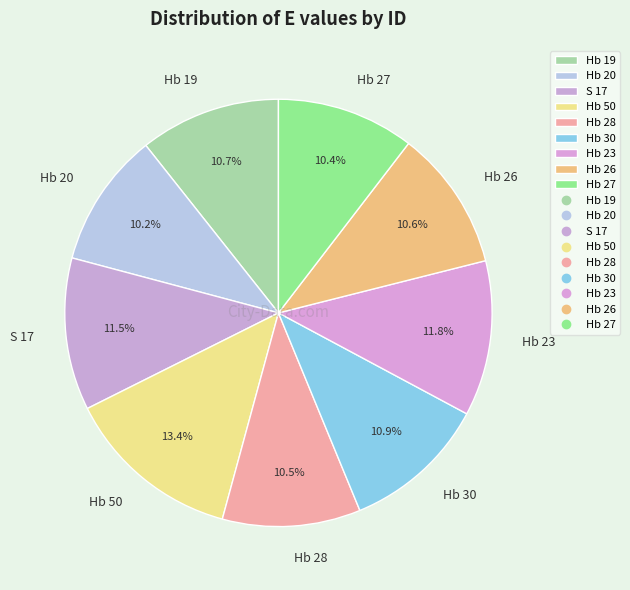

Approximately how many times larger is the value at Hb 50 compared to Hb 20?

1.3